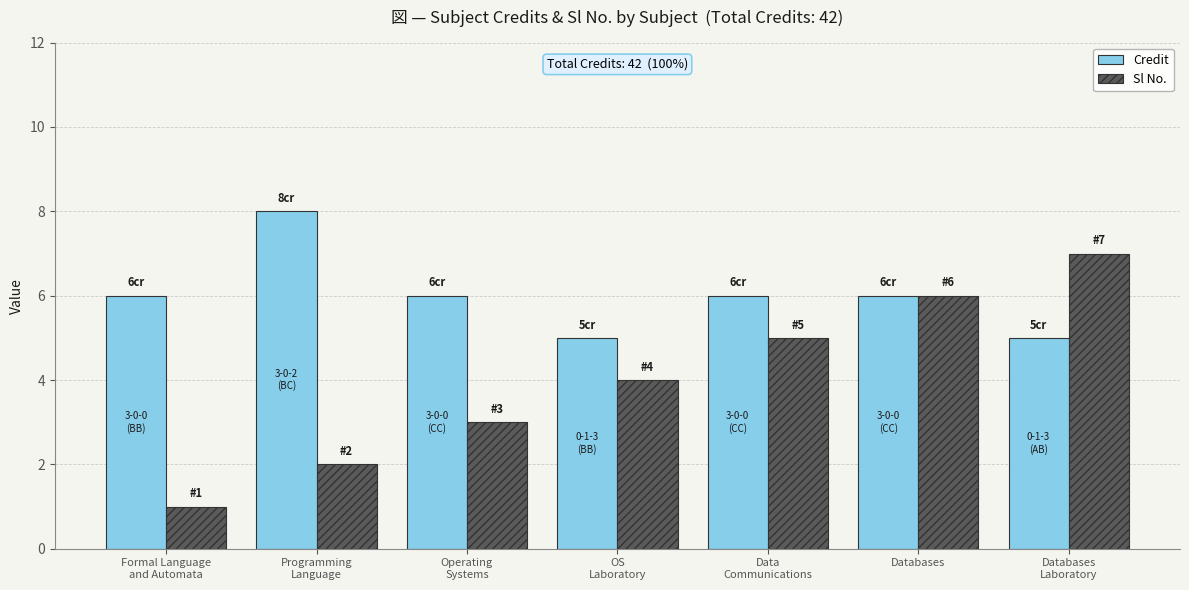

Rank the series by their average value, from lowest to highest.

Sl No., Credit